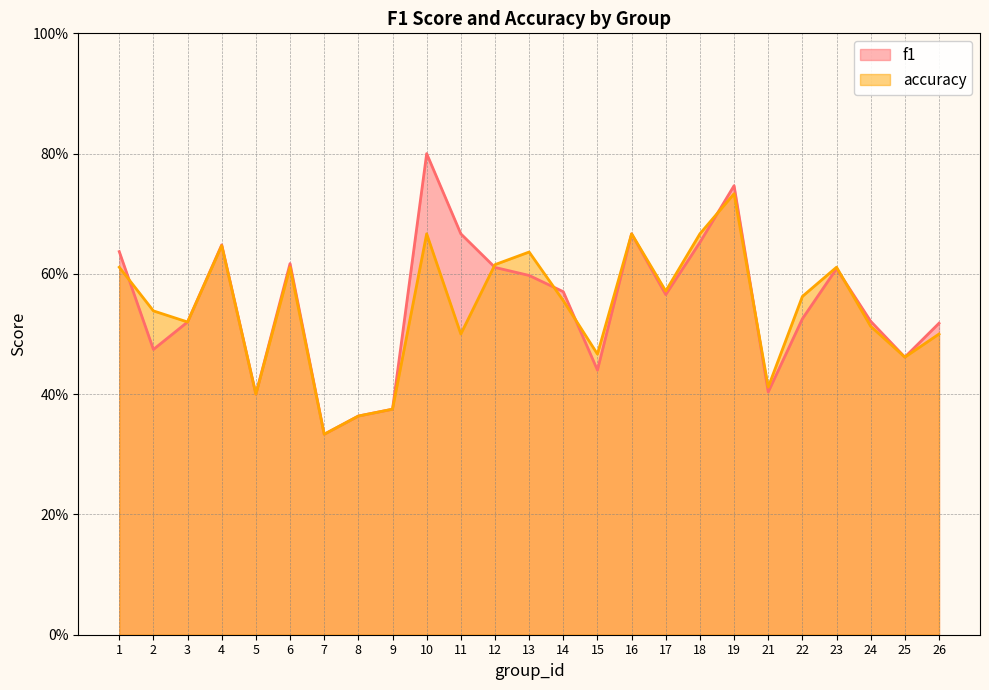

Which series ends up on top after the final intersection of f1 and accuracy?

f1